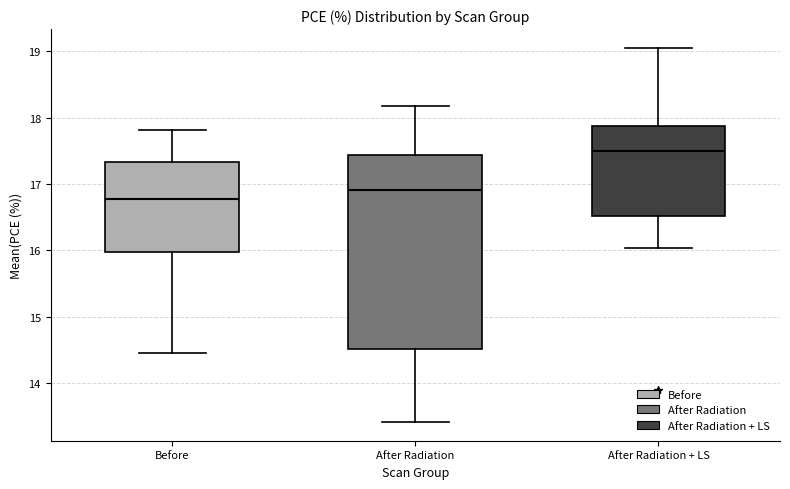

Which box has the highest median line?

After Radiation + LS